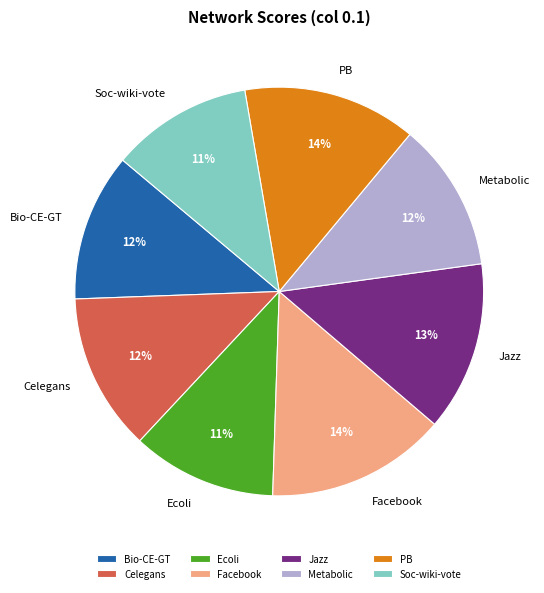

Is there a majority slice in this chart?

No